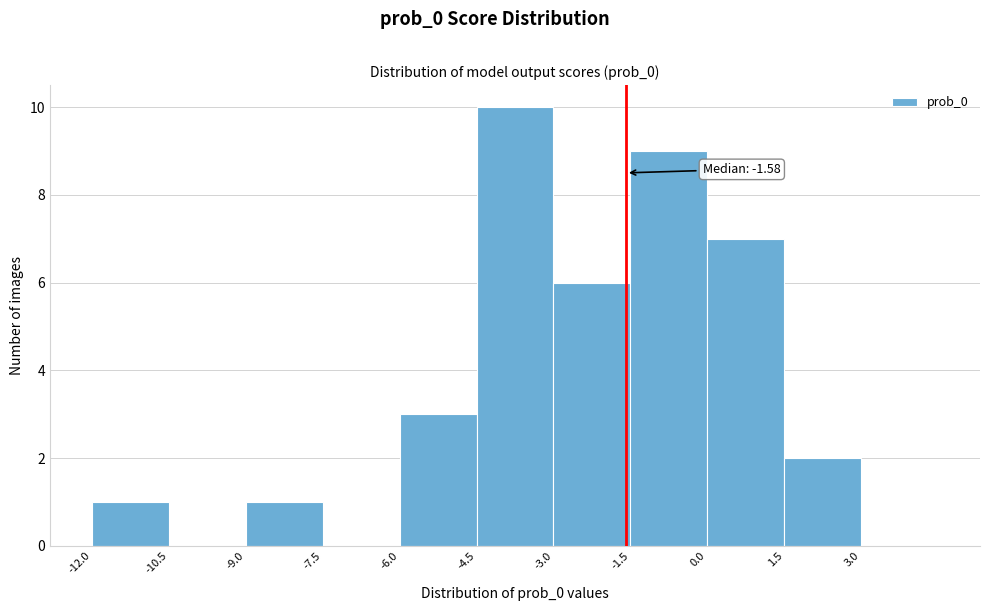

Which range on the x-axis has the tallest bar?

-4.5 to -3.0